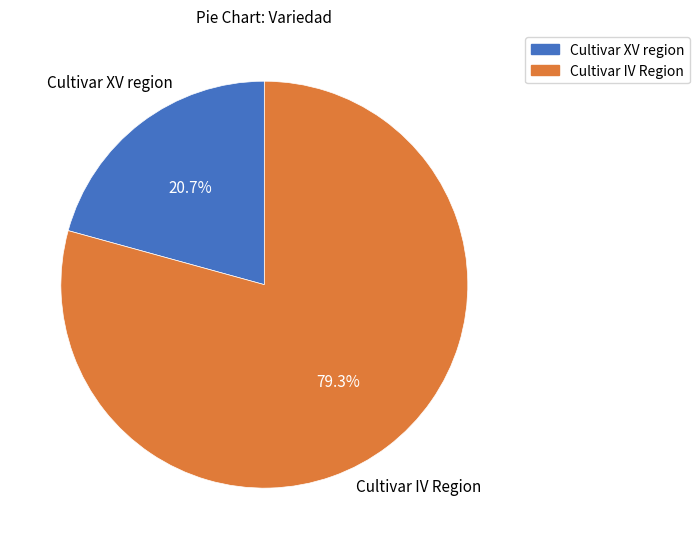

How many segments does this pie chart have?

2